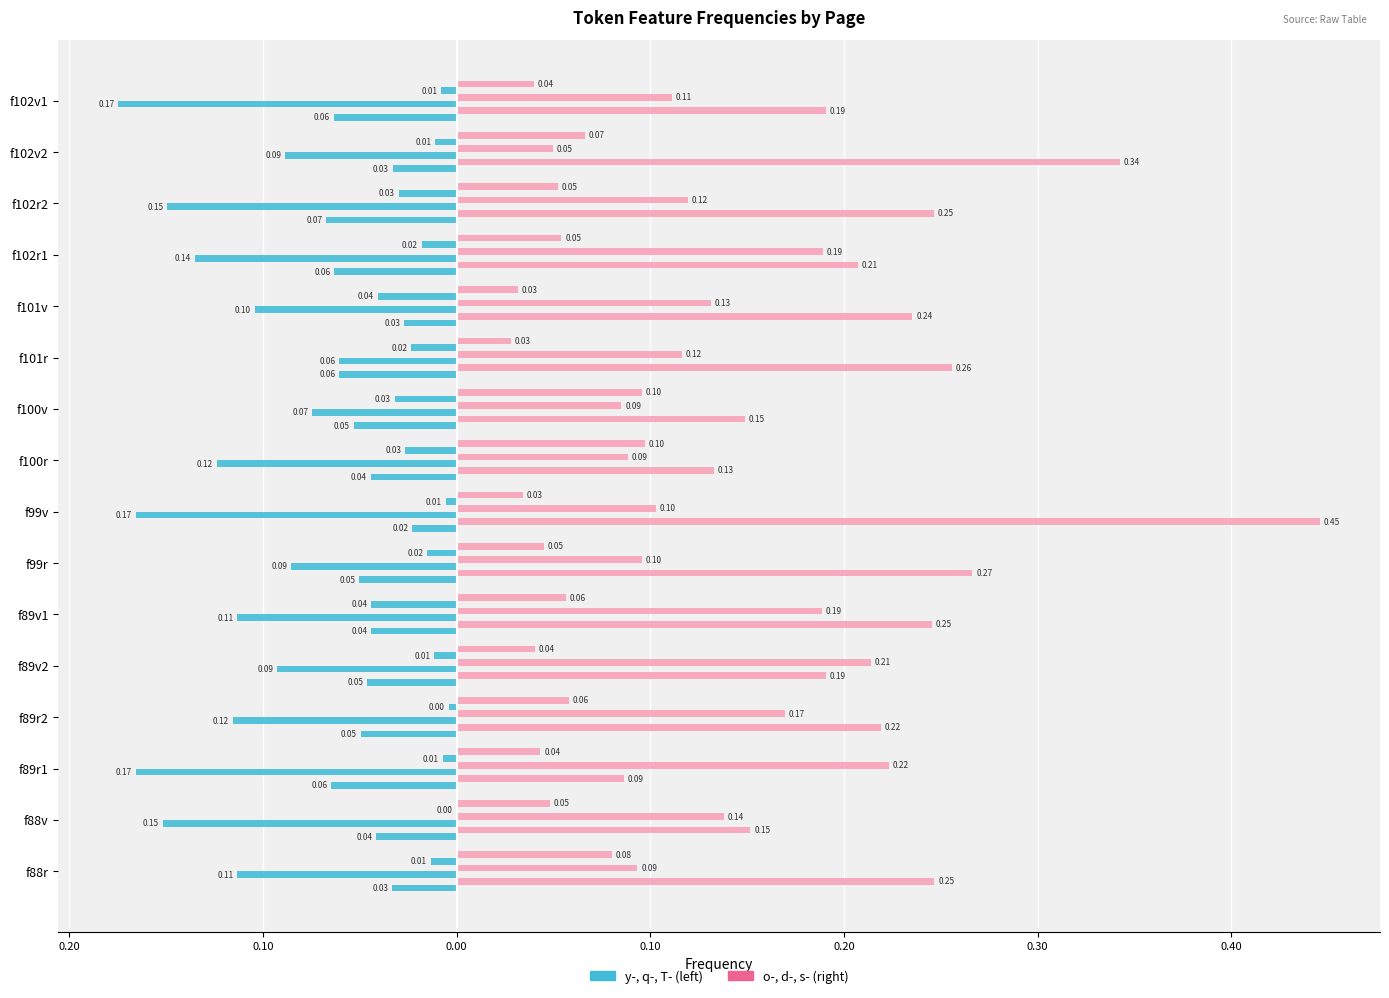

True or false: T- has a value of -0.0 at f89v2.

False